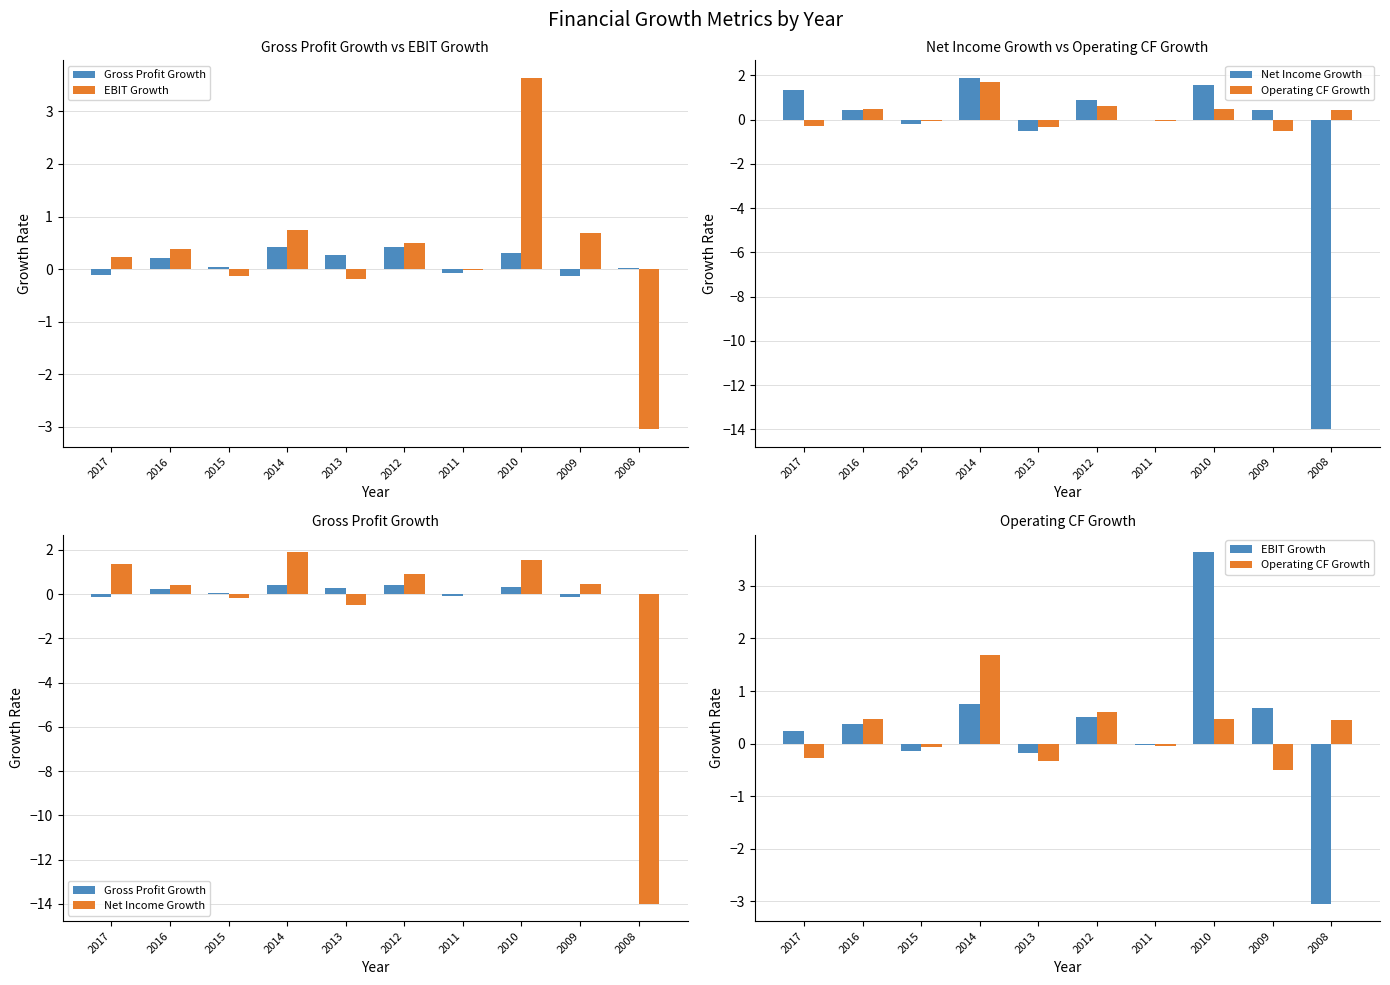

What is the difference between the second highest and second lowest values in the EBIT Growth series?

0.9